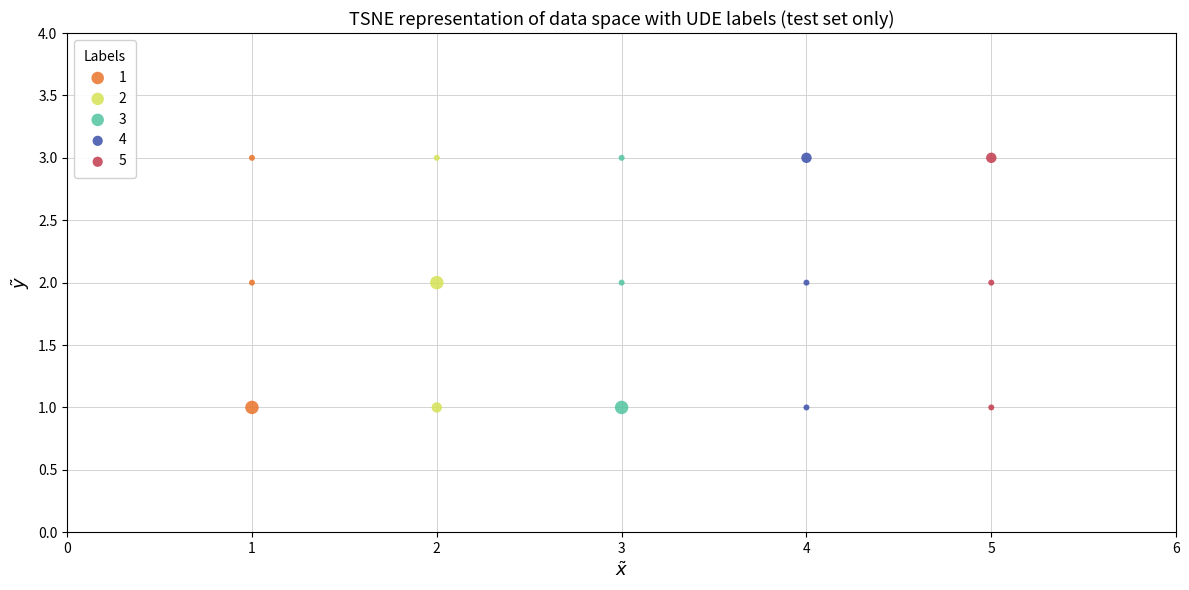

What are all the series names shown in the legend?

1, 2, 3, 4, 5